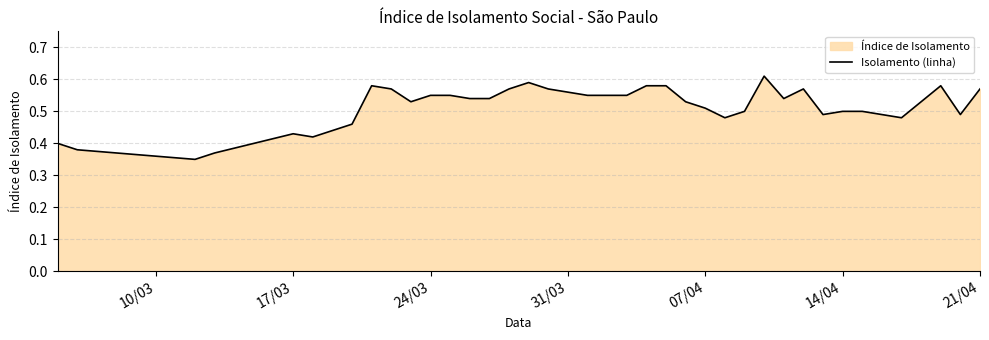

How many interior local valleys (lower than both neighbors) does the data have?

8